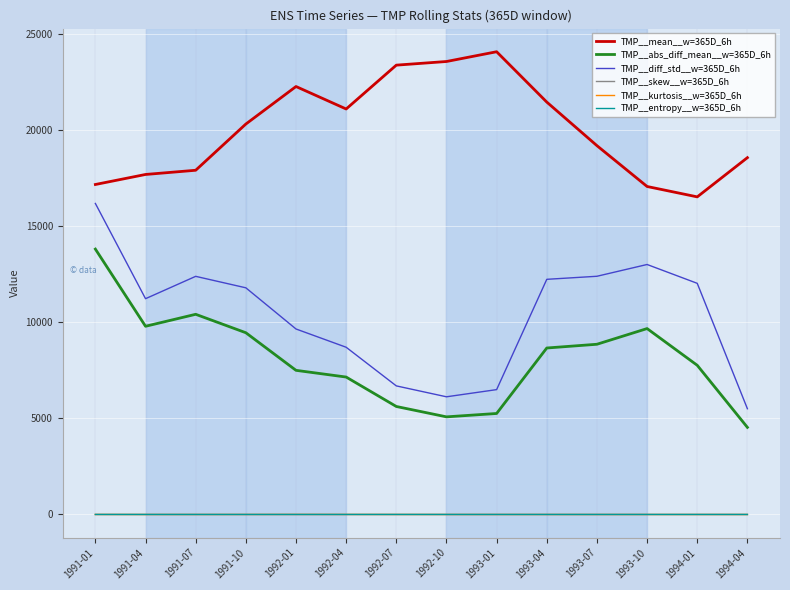

What is the total value across all series at 1991-01?

47127.8